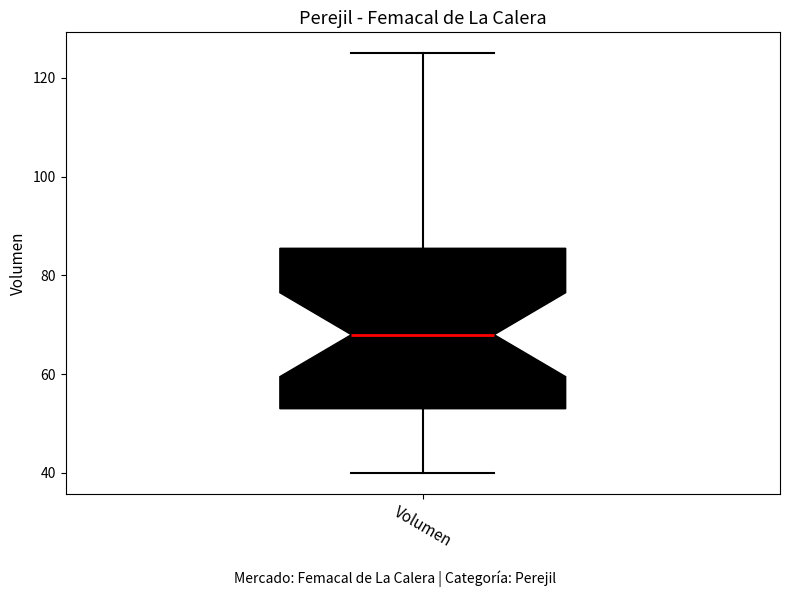

Transcribe this box plot: give where the median line is, the range the box spans, and where the two whiskers end, as read against the y-axis. The values are not printed on the chart, so give them approximately, as read against the axis.

median 68, box 54 to 86, whiskers 40 to 126